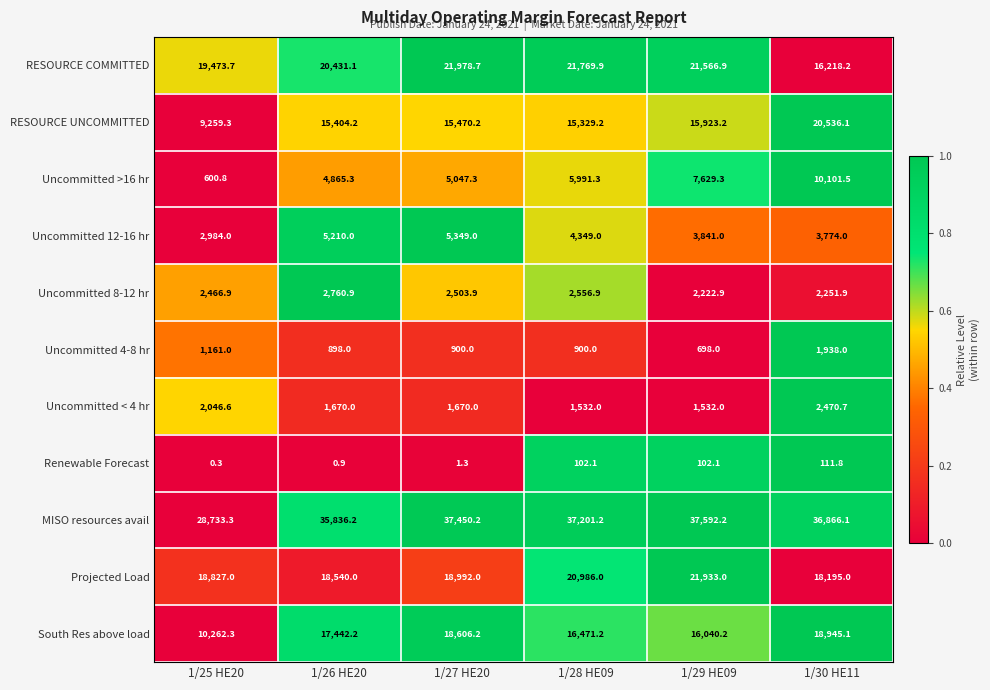

What is the average value of the RESOURCE UNCOMMITTED series?

15320.4